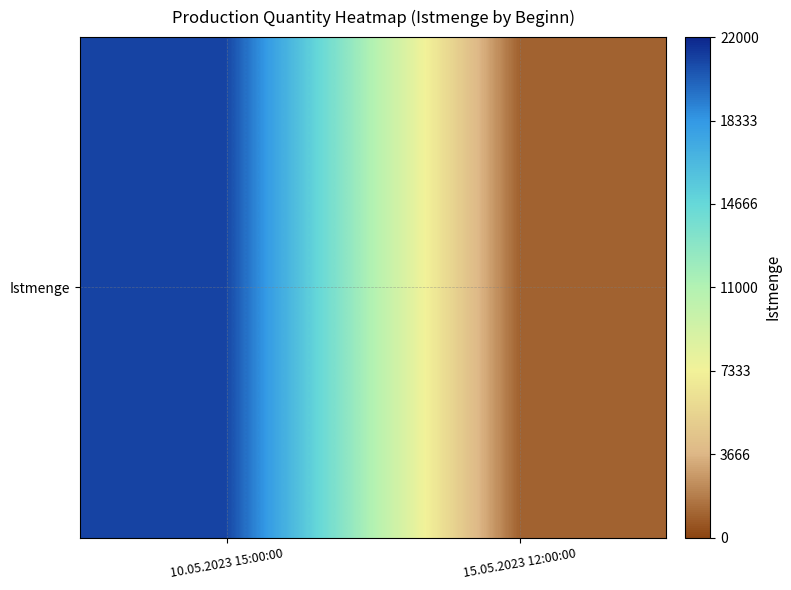

How many categories are shown in the chart?

2